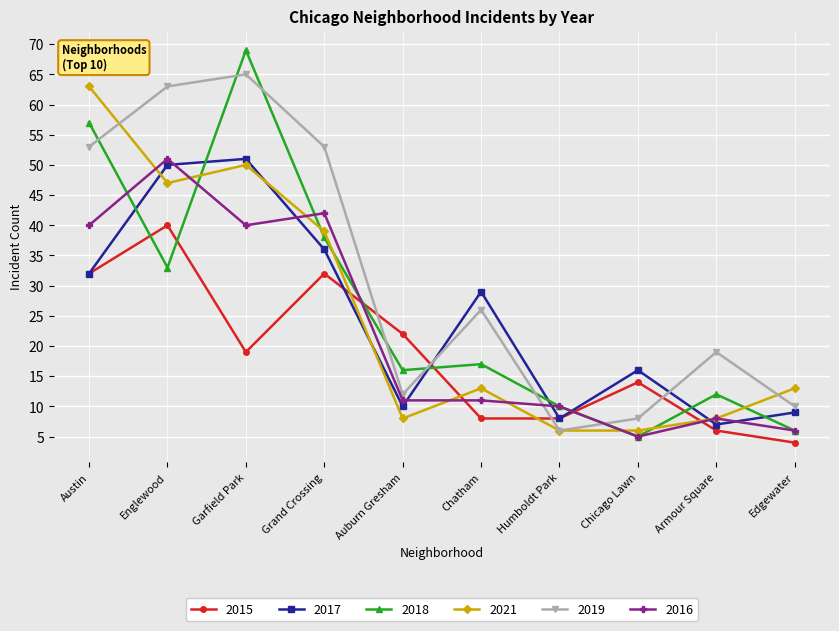

What are all the series names shown in the legend?

2015, 2017, 2018, 2021, 2019, 2016